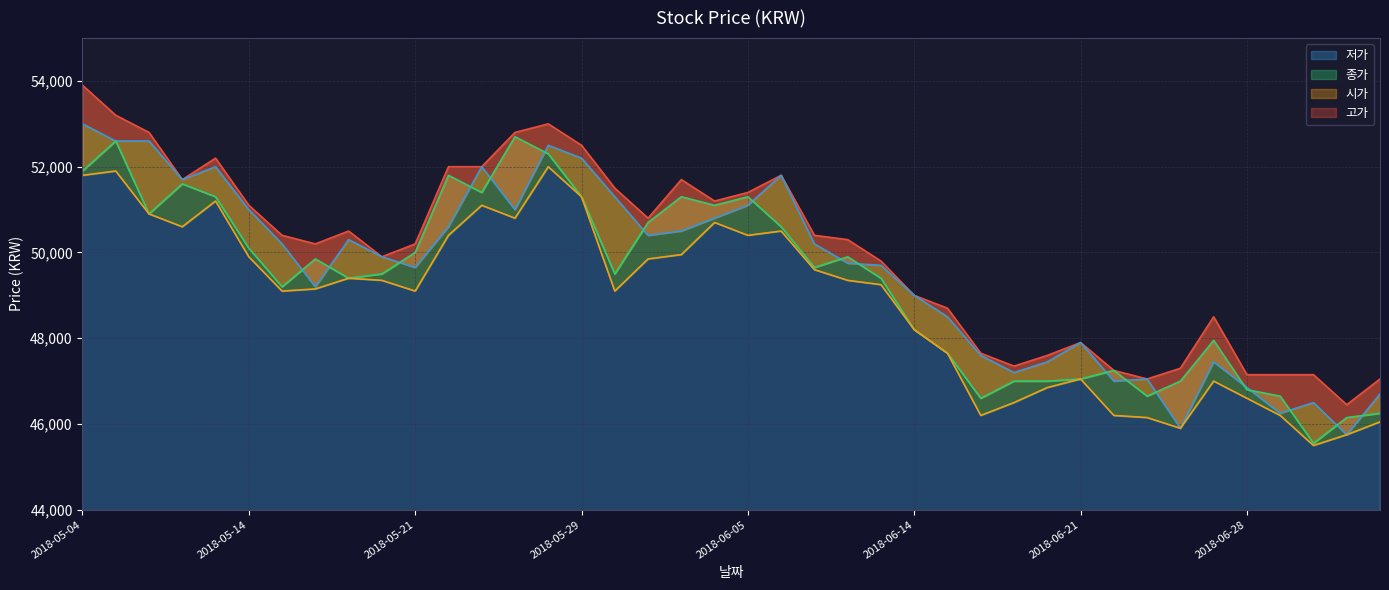

What is the sum of the 고가 values at 2018-05-08 and 2018-07-03?

99650